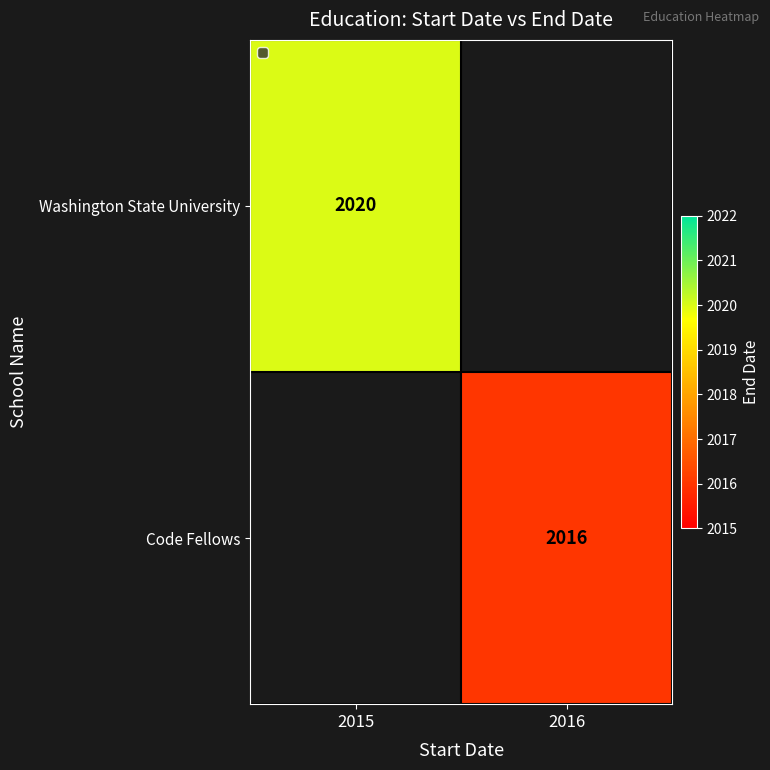

Is the value of Code Fellows at 2016 greater than the value of Washington State University at 2015?

No